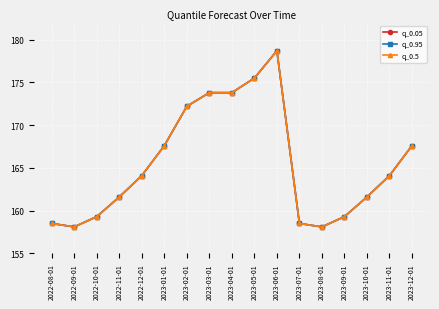

At which label does q_0.95 reach its minimum?

2022-09-01